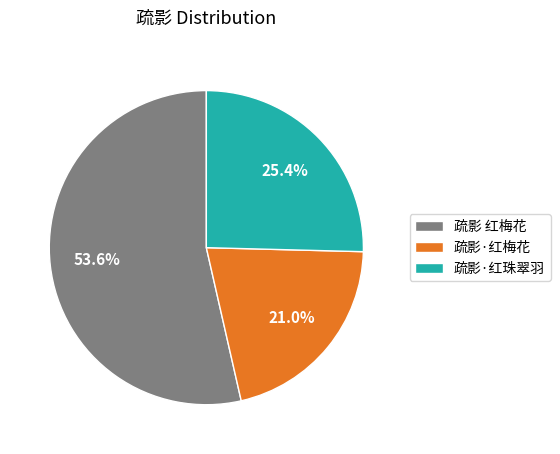

Do 疏影 红梅花 and 疏影·红梅花 together represent more than half of the pie?

Yes